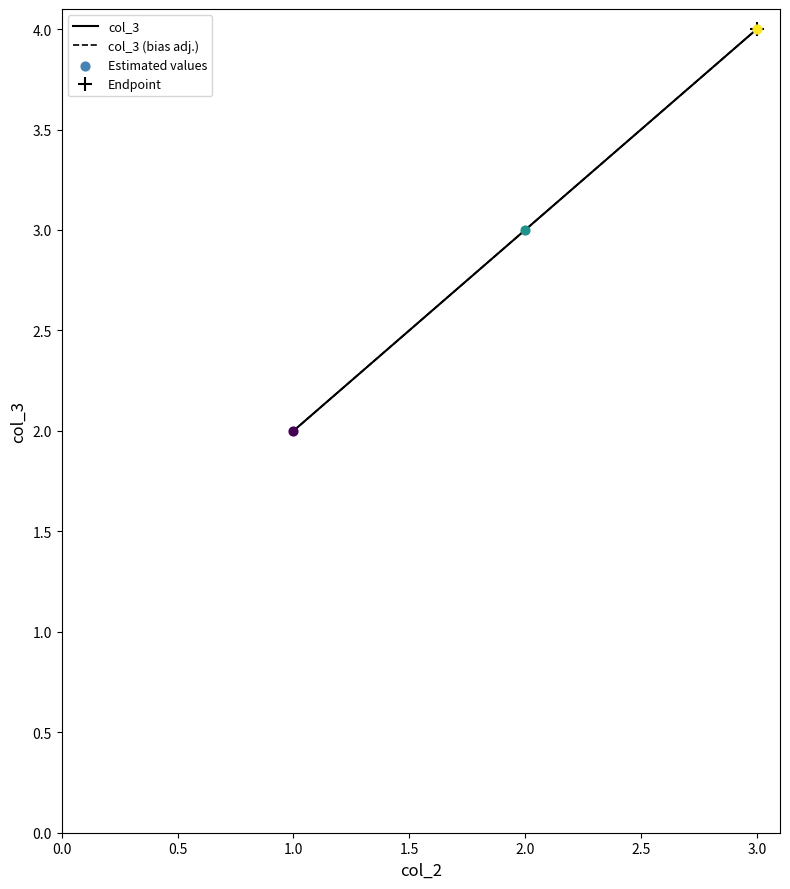

What are all the series names shown in the legend?

col_3, col_3 (bias adj.)